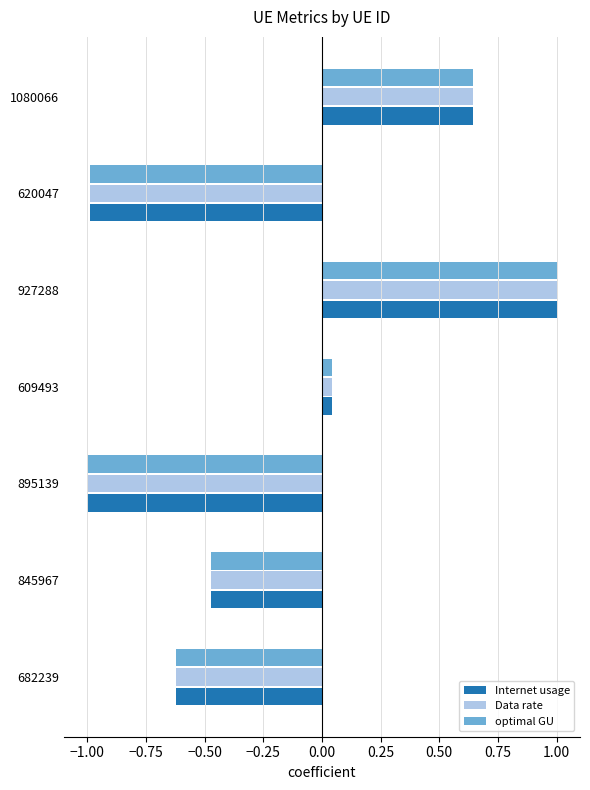

Is it true that Internet usage equals 1.0 at 927288?

True